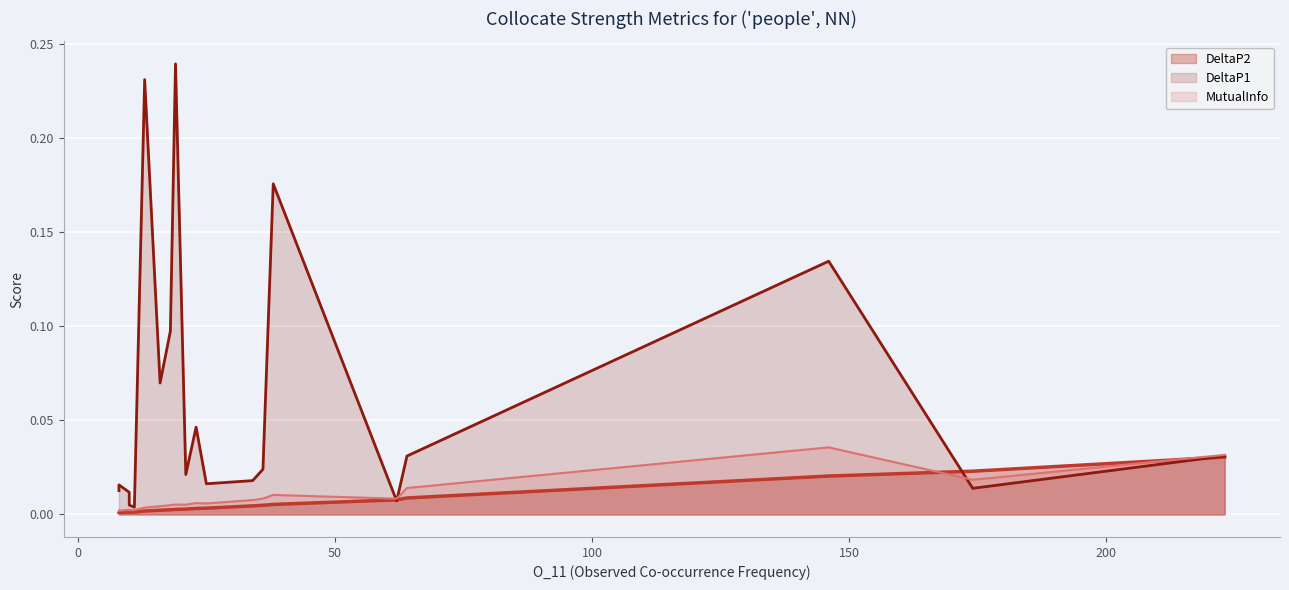

What is the label of the 14th point from the left?

16